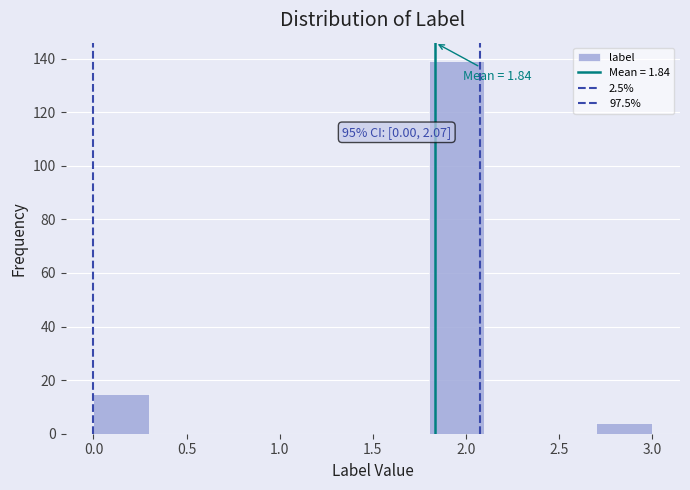

Over which range of the x-axis is the bar tallest?

1.8 to 2.1